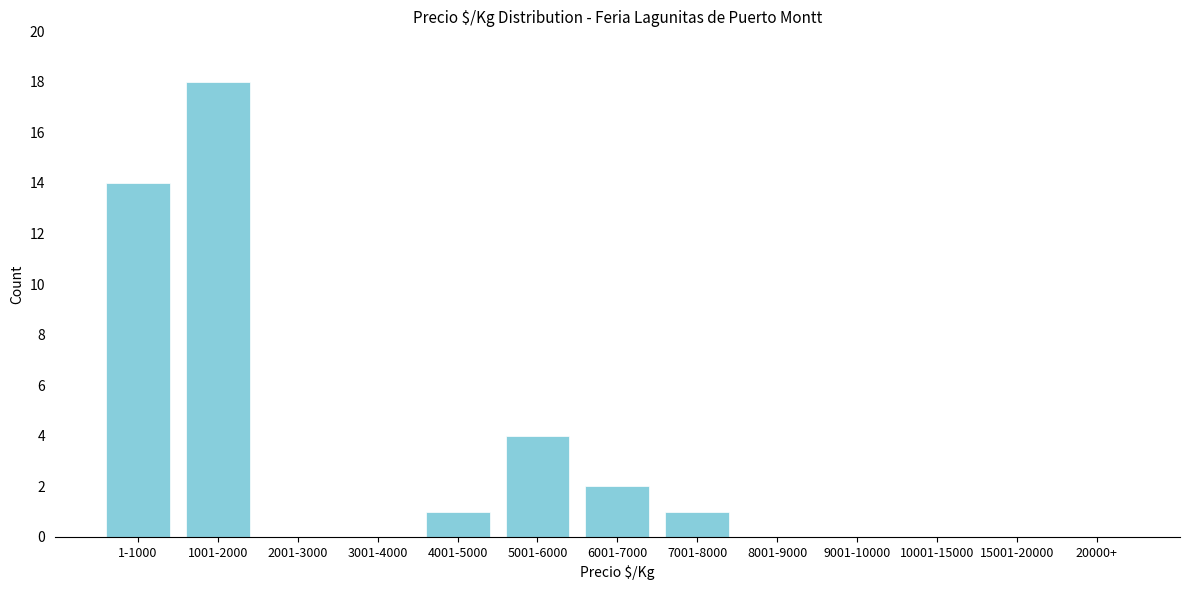

Reading left to right, extract all data points from this chart.

1-1000=14	1001-2000=18	2001-3000=0	3001-4000=0	4001-5000=1	5001-6000=4	6001-7000=2	7001-8000=1	8001-9000=0	9001-10000=0	10001-15000=0	15001-20000=0	20000+=0